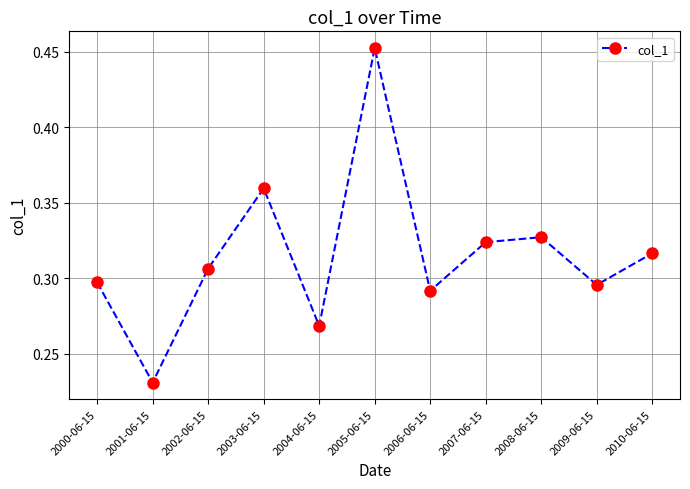

What position from the right is 2007-06-15?

4